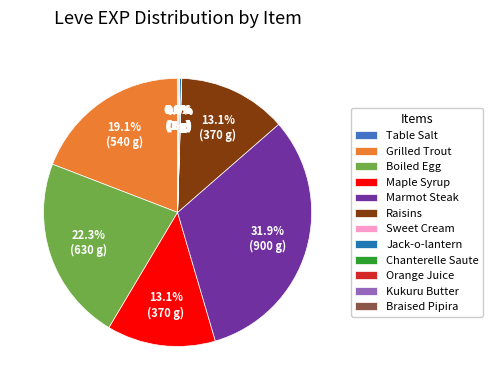

Does Marmot Steak represent more than half of the total?

No